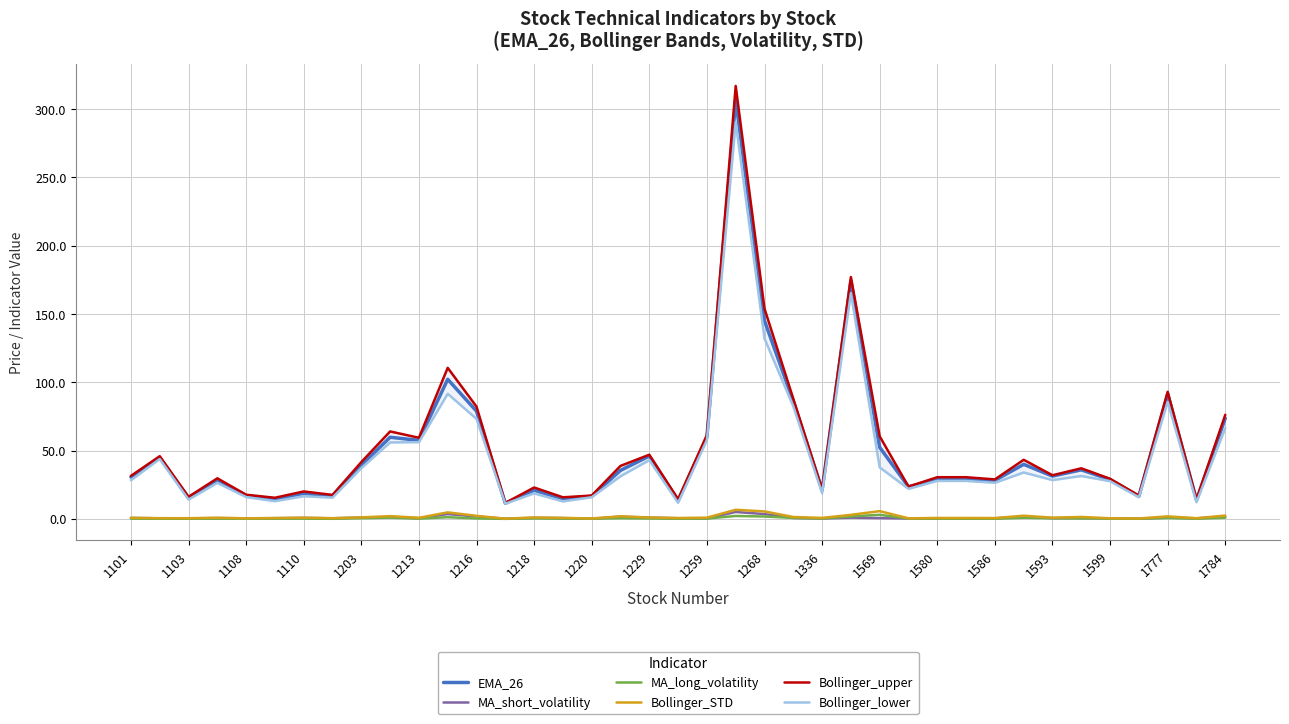

True or false: EMA_26 and Bollinger_STD cross at least once.

False